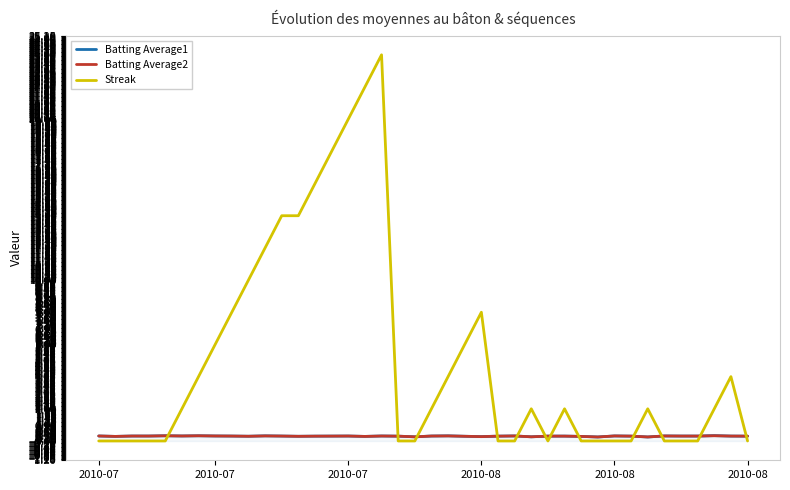

Is this an area chart (filled region under the line)?

No